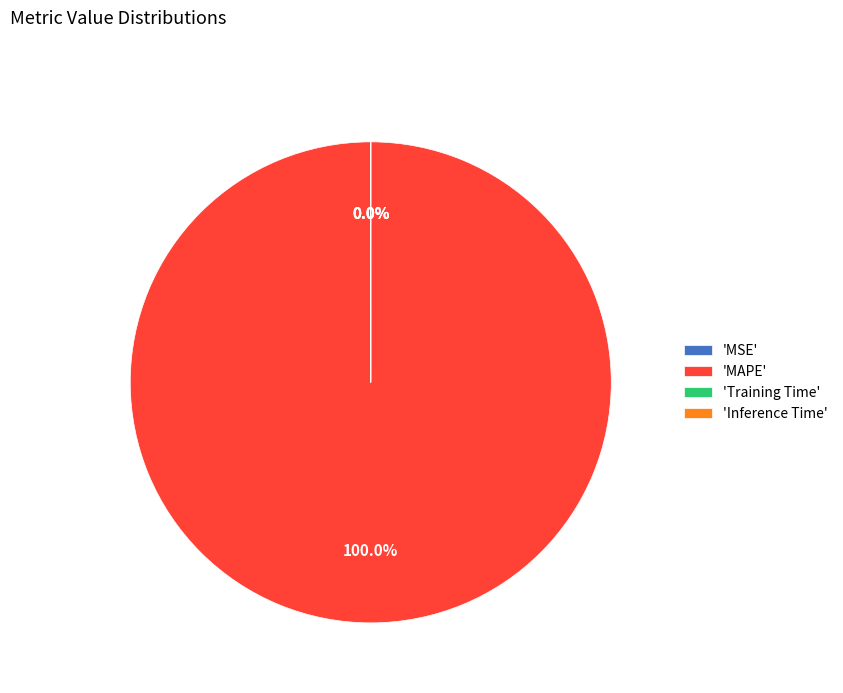

Which slice is the largest?

'MAPE'